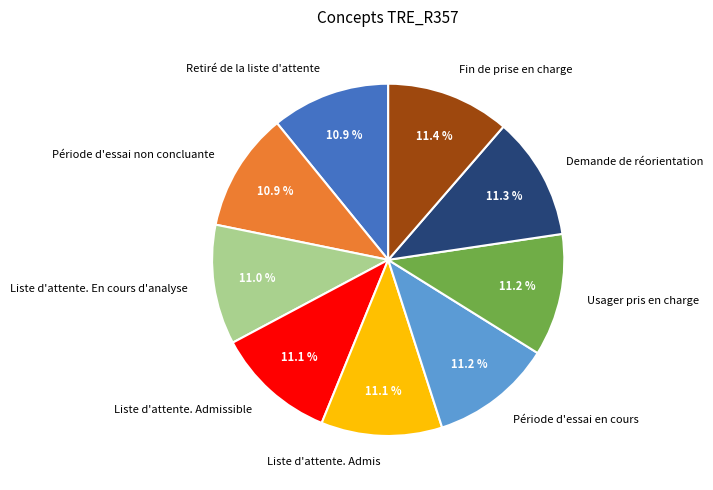

Approximately how many times larger is the value at Liste d'attente. En cours d'analyse compared to Demande de réorientation?

1.0